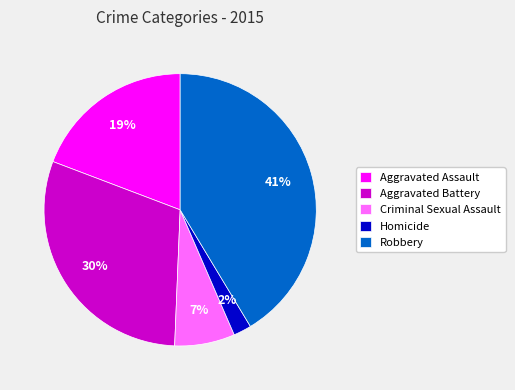

Rank the categories by value from highest to lowest.

Robbery, Aggravated Battery, Aggravated Assault, Criminal Sexual Assault, Homicide